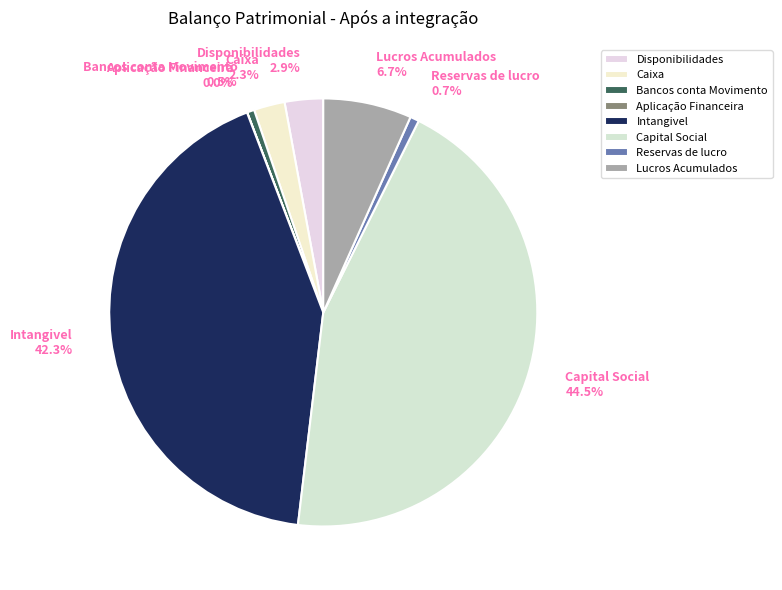

Does Lucros Acumulados 6.7% account for over 50% of the chart?

No